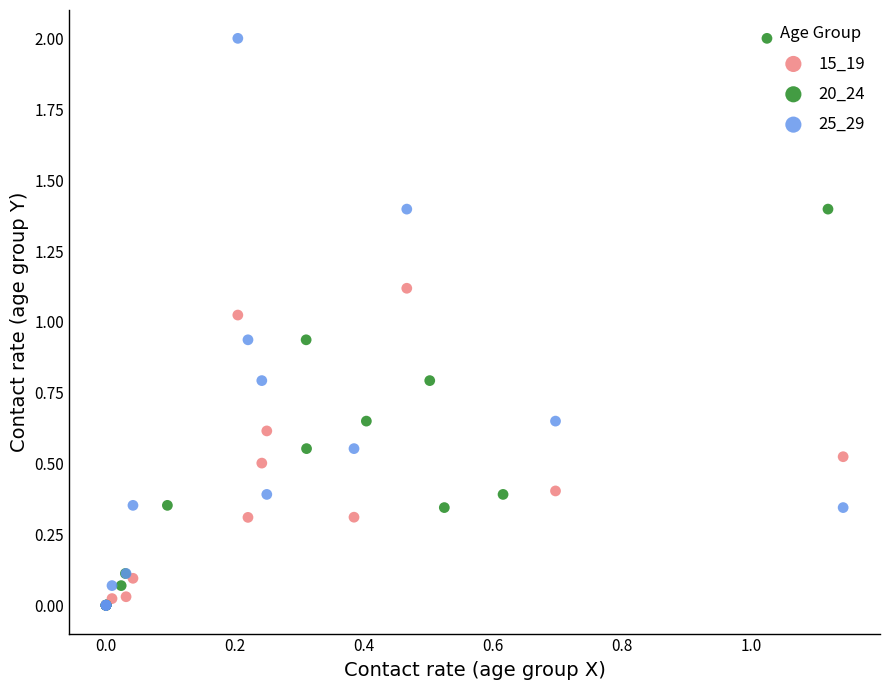

What are all the series names shown in the legend?

15_19, 20_24, 25_29